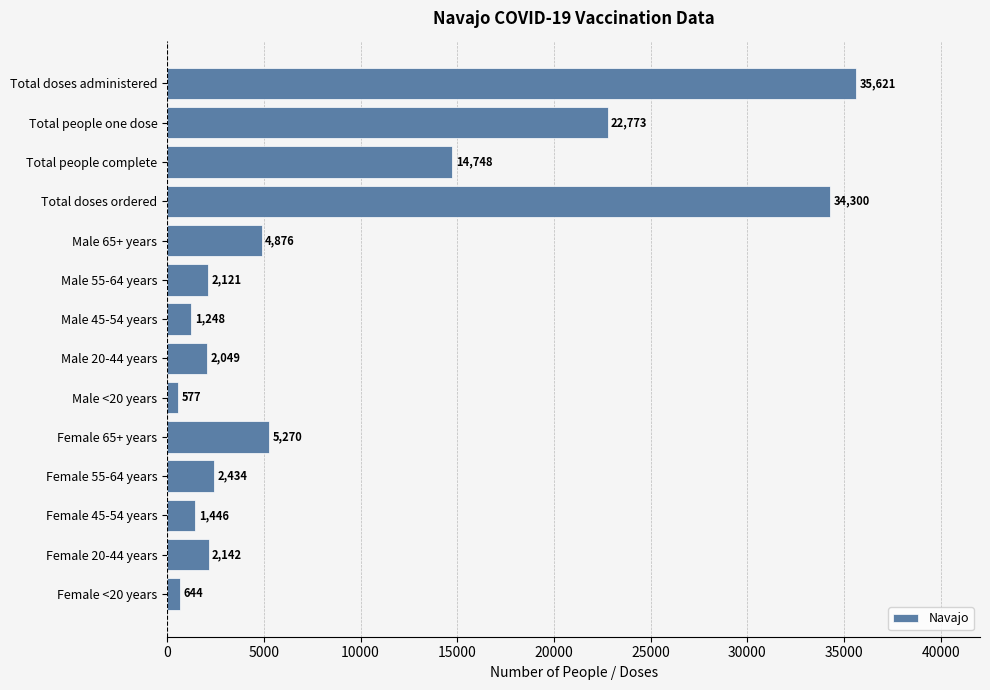

What is the label of the 11th bar from the top?

Female 55-64 years